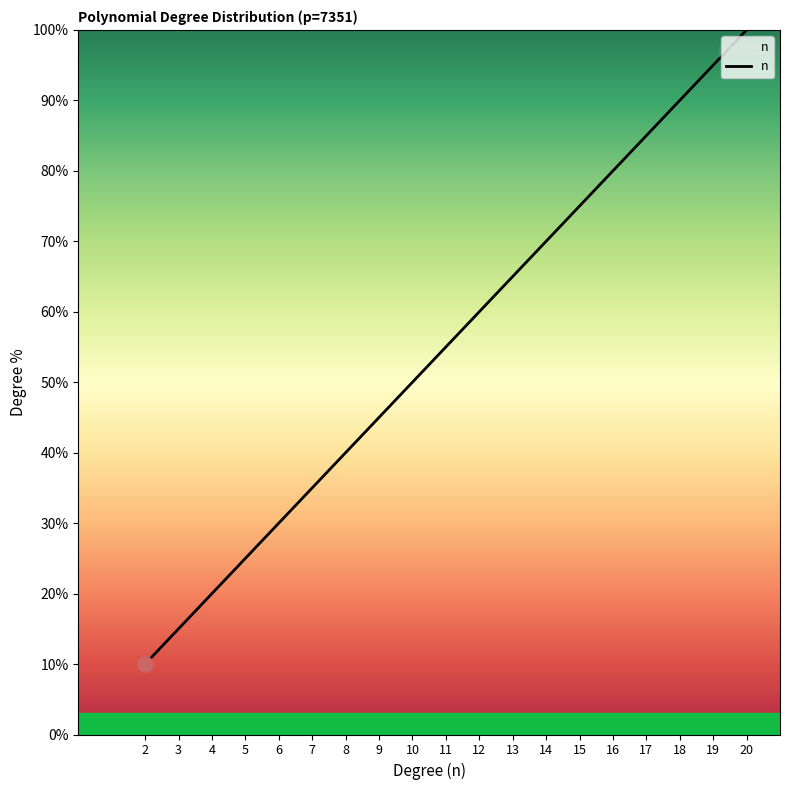

What is the change in value from 6 to 11?

+25.0